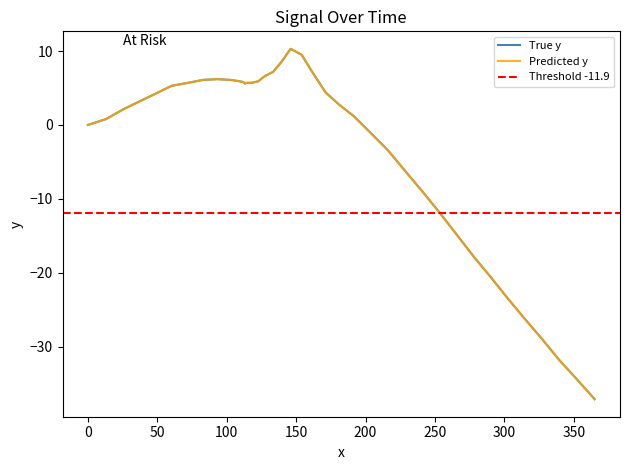

Reading right to left, extract all data points from this chart.

365.0=-37.1	351.7=-34.3	339.5=-31.8	327.3=-29.0	314.1=-26.1	303.0=-23.6	289.8=-20.5	278.7=-18.0	265.5=-14.8	253.5=-11.9	241.4=-9.1	229.3=-6.4	216.0=-3.4	203.8=-1.1	191.5=1.2	181.3=2.7	171.2=4.4	161.5=7.2	154.0=9.5	146.0=10.3	139.7=8.6	133.5=7.2	127.4=6.6	122.6=5.9	117.9=5.7	114.3=5.7	113.1=5.6	113.1=5.6	112.0=5.8	109.7=5.9	102.7=6.1	93.4=6.2	82.9=6.1	72.1=5.7	60.3=5.3	49.5=4.3	37.3=3.2	25.3=2.1	13.1=0.8	0.0=0.0